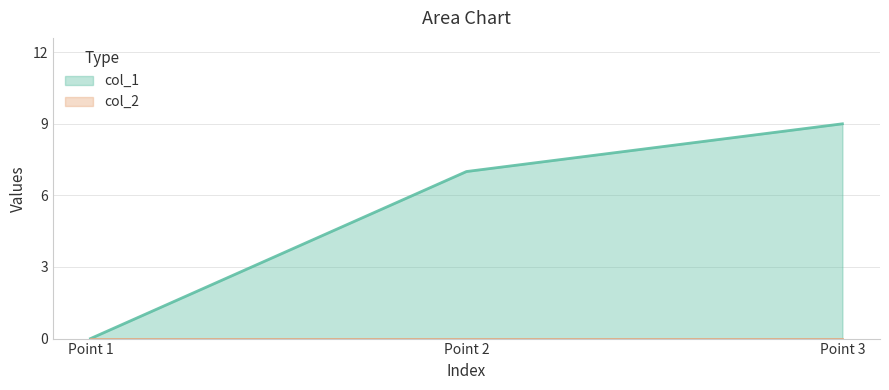

What is the greatest value displayed?

9